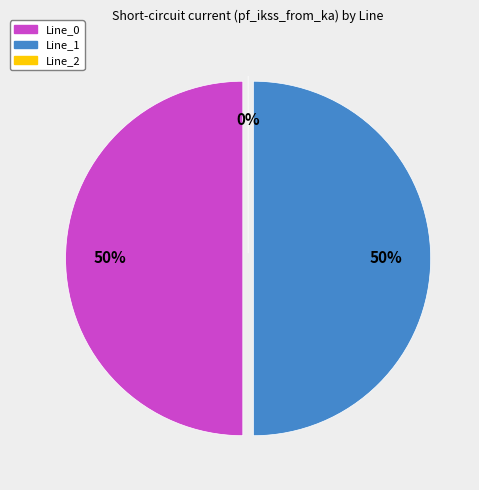

Rank the categories by value from highest to lowest.

Line_1, Line_0, Line_2